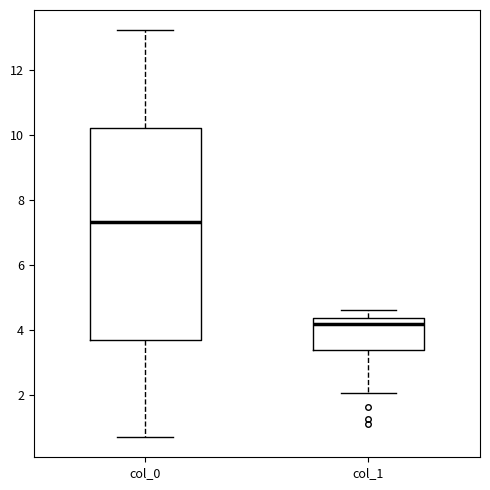

Which box has the lowest median line?

col_1